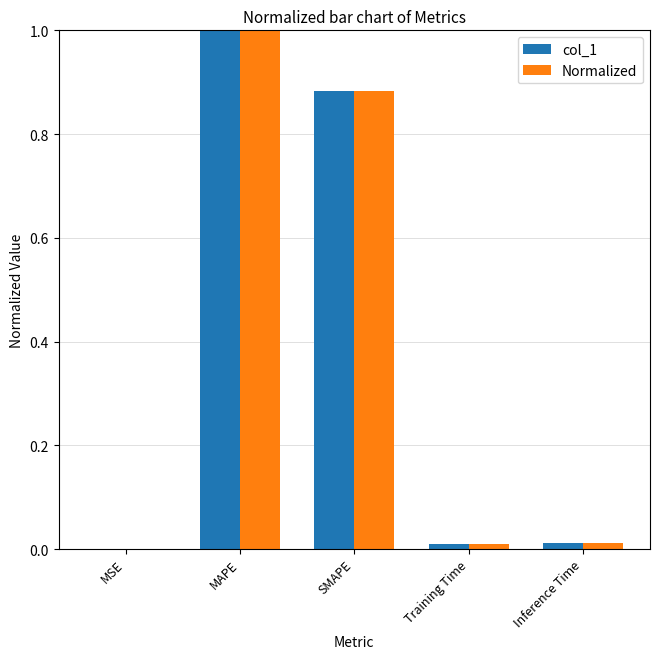

What is the greatest value displayed?

1.0